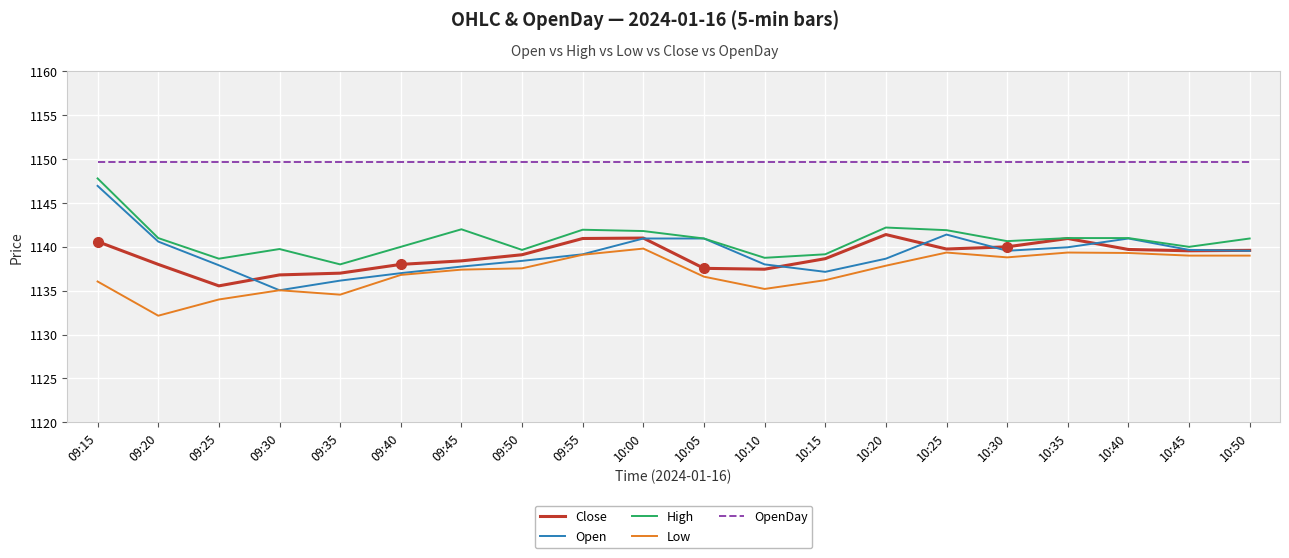

What position from the right is 09:55?

12